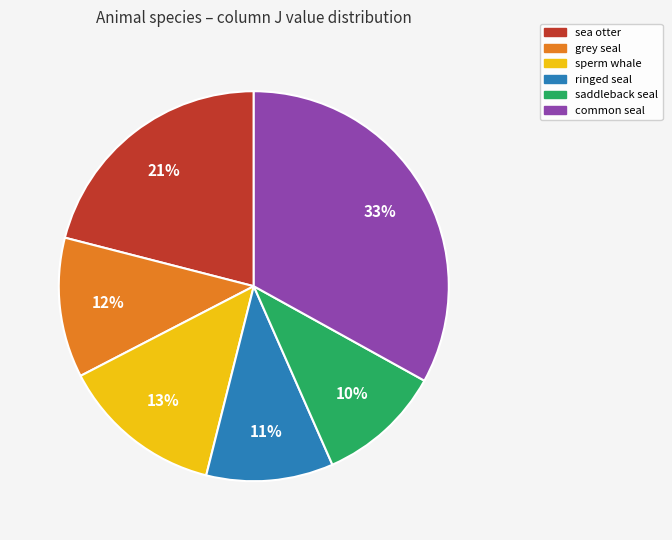

Is grey seal the majority of the pie?

No